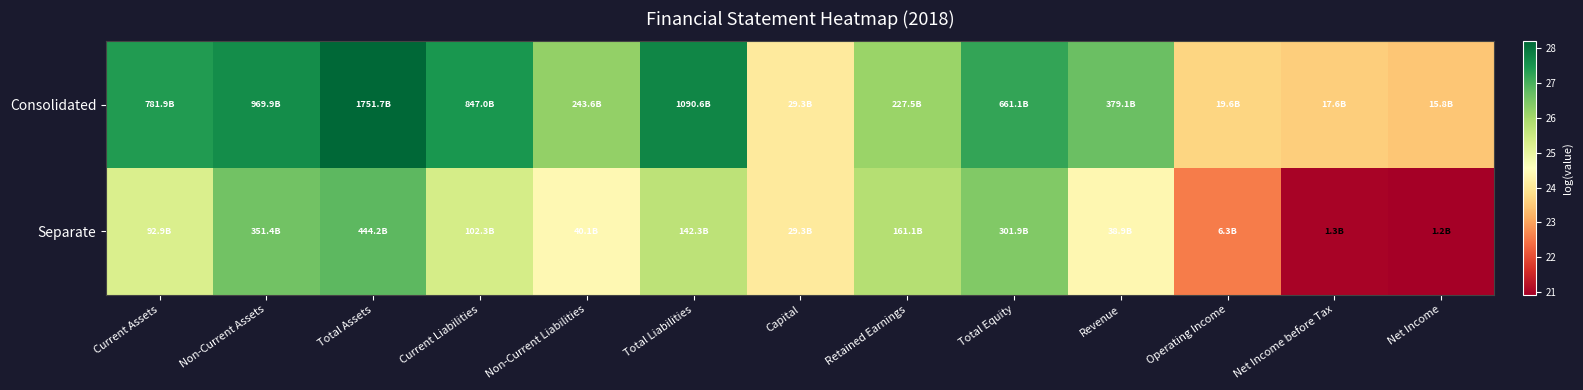

Between Revenue and Operating Income, which series saw the biggest shift?

Consolidated